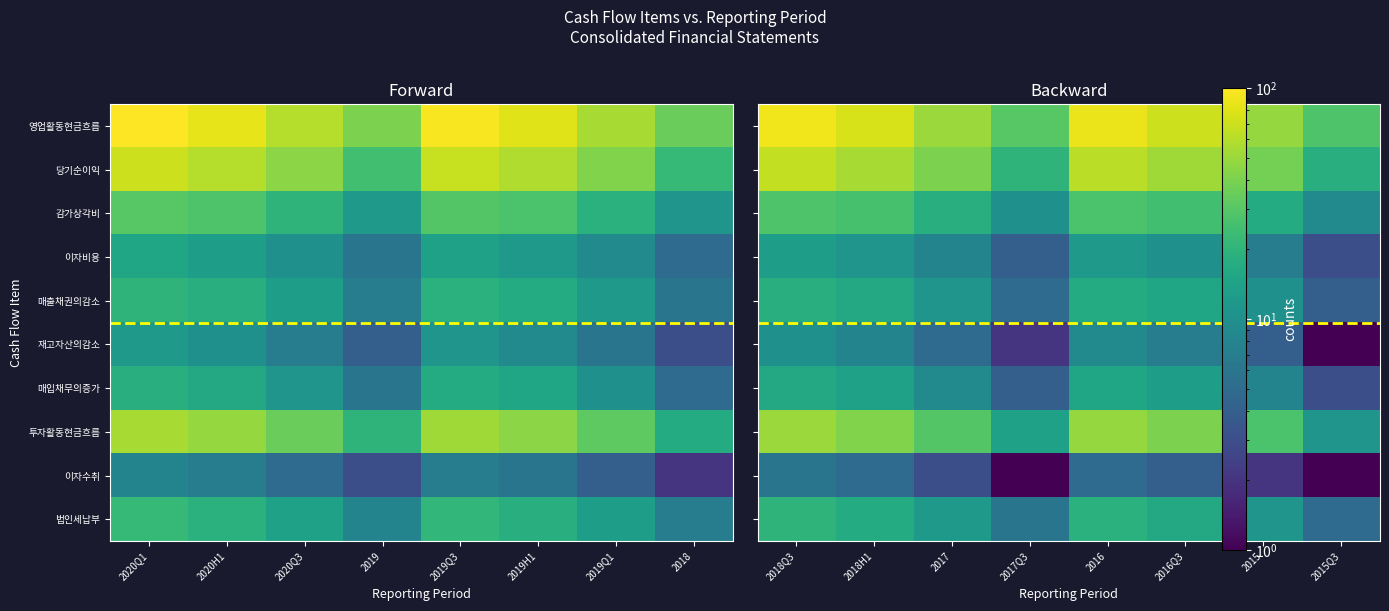

At which category does the chart reach its peak across all series?

2018Q3